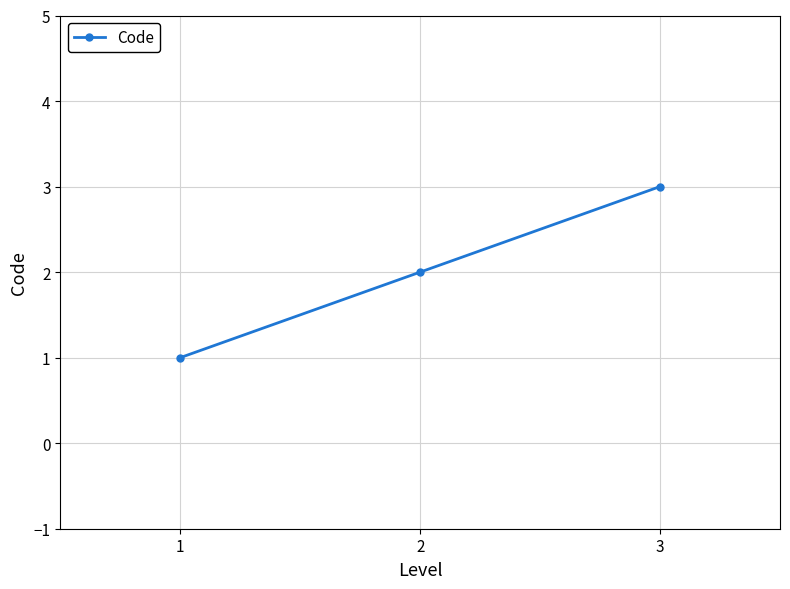

List the labels in order of value, smallest first.

1, 2, 3